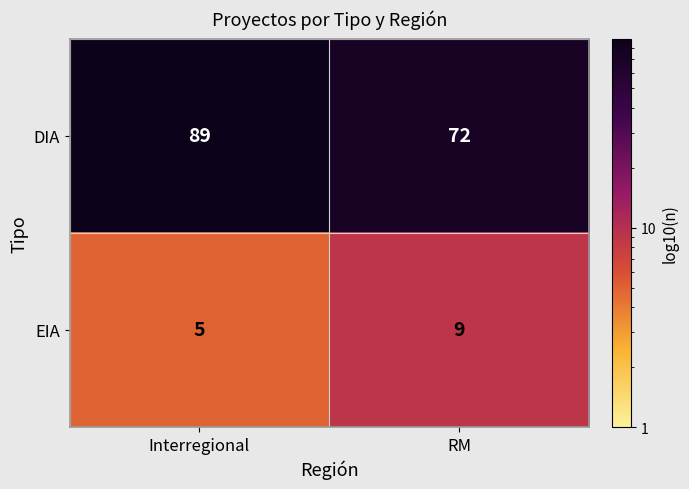

List the series in order of their peak value, lowest first.

EIA, DIA